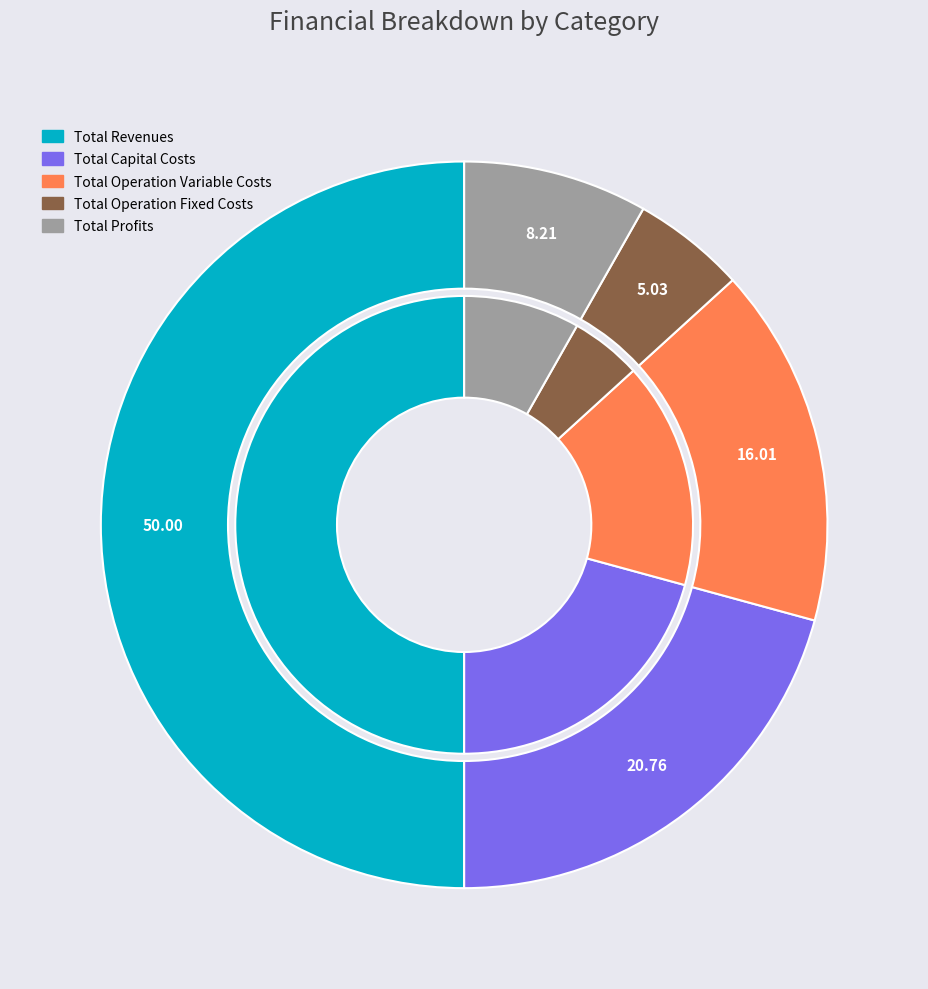

Which has a higher value, Total Operation Fixed Costs or Total Revenues?

Total Revenues